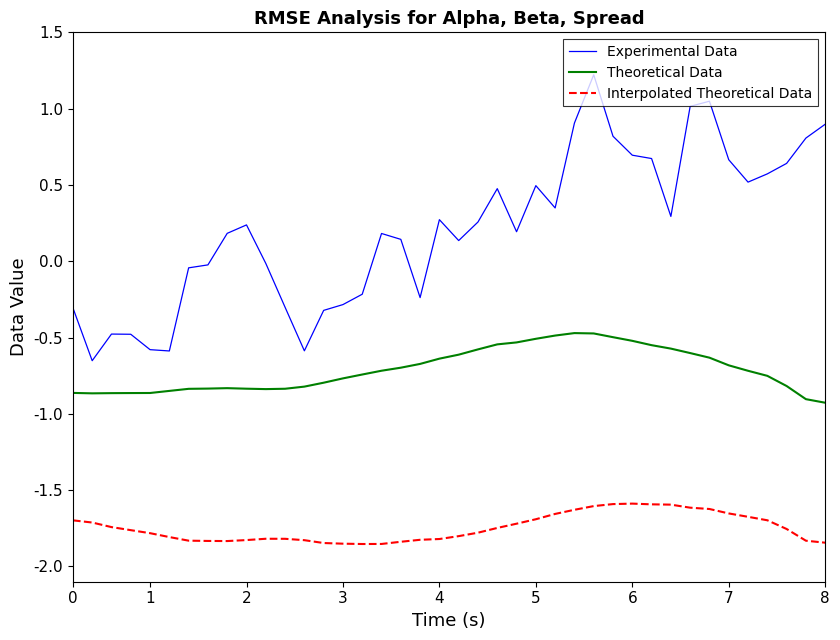

How many lines are shown in the chart?

3